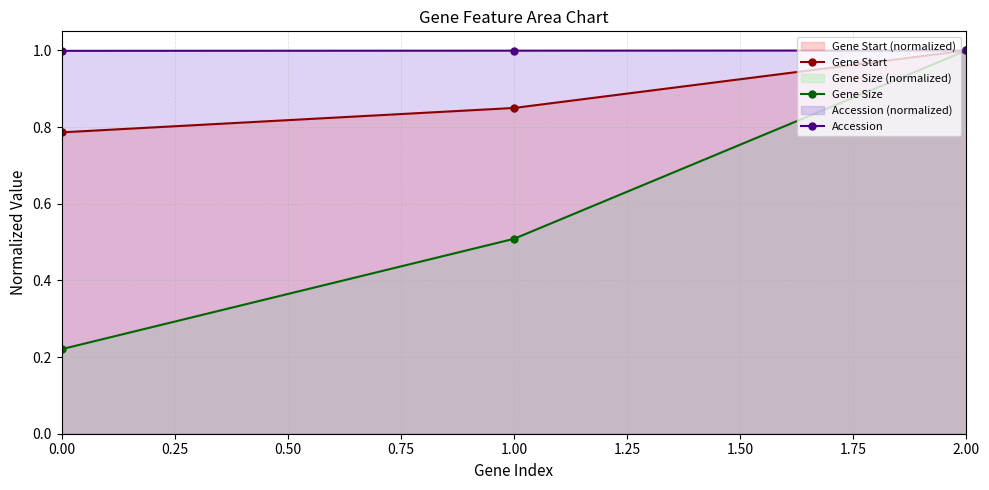

Is it true that Accession equals 0.3 at 1.00?

False